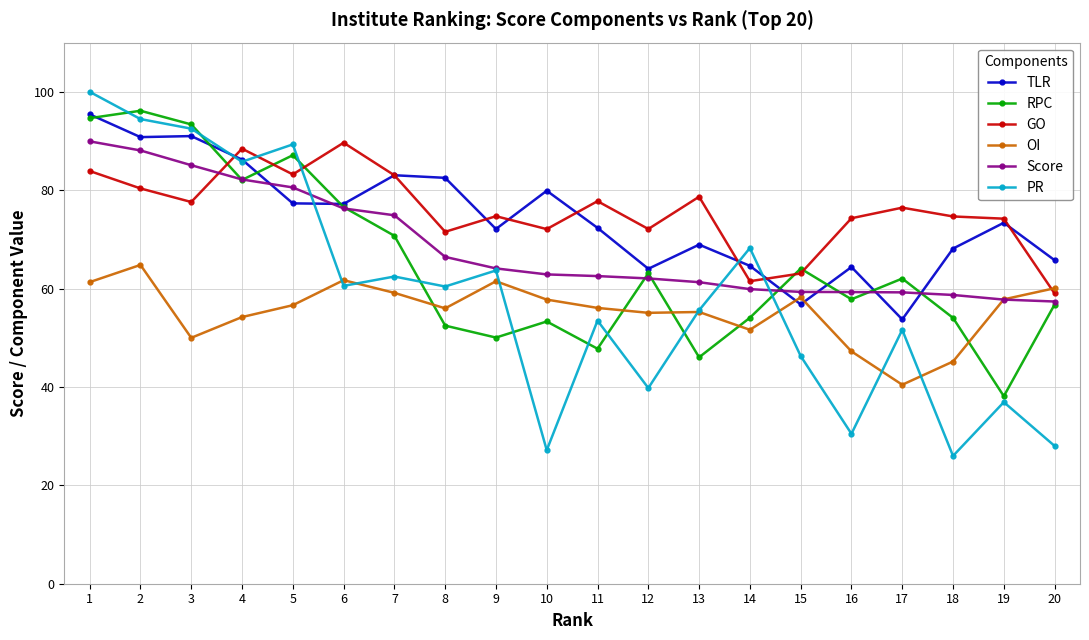

What is the maximum value shown in the chart?

100.0